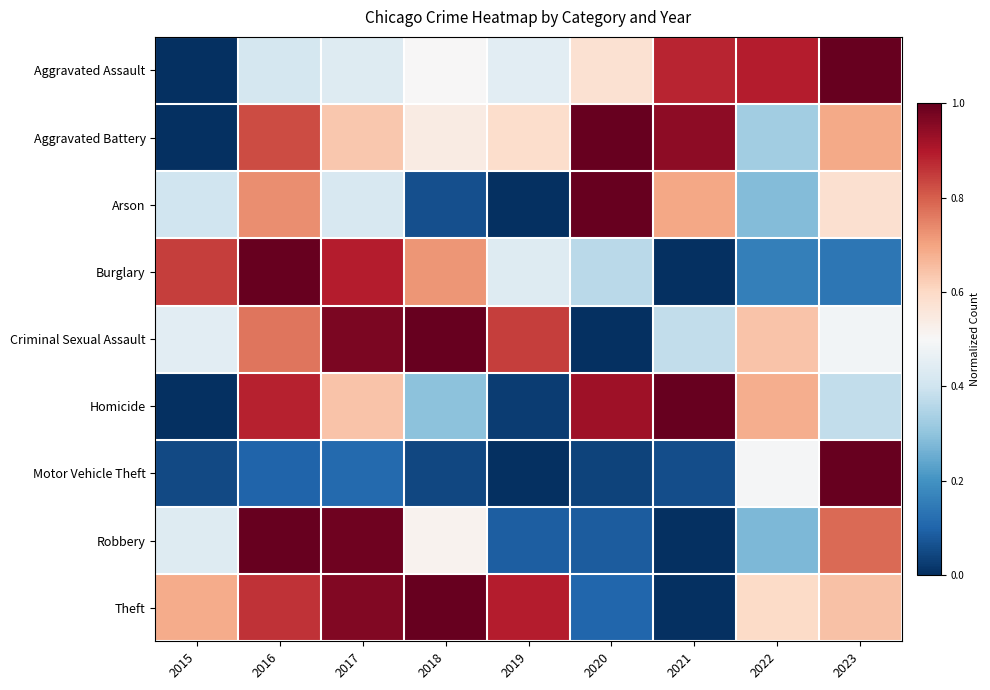

At how many categories does at least one series exceed 0?

9